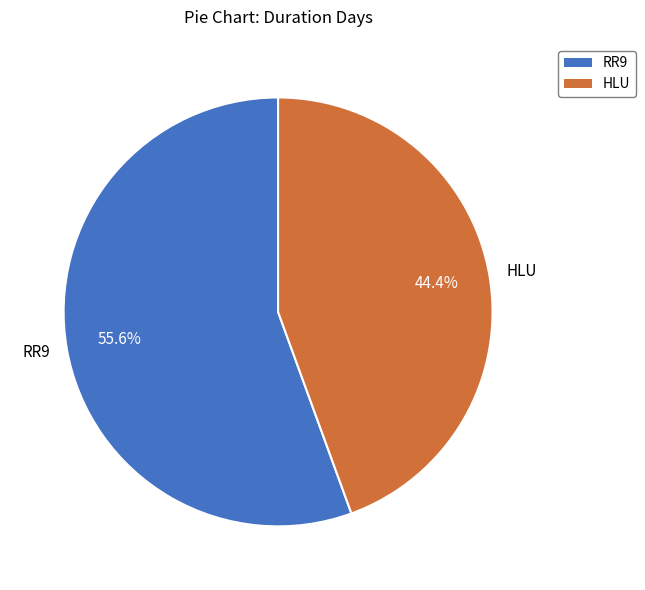

What percentage is the HLU slice, to the nearest percent?

44%